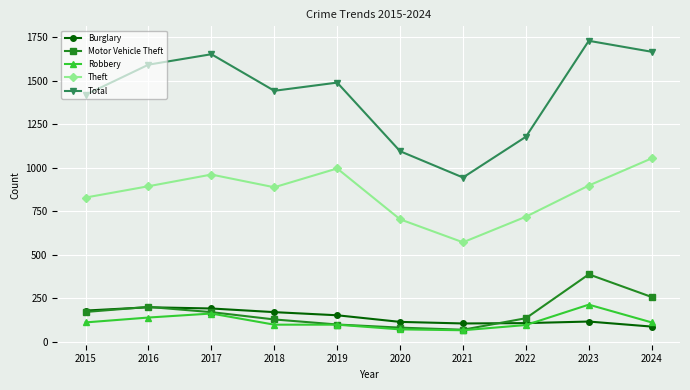

How many categories are shown in the chart?

10